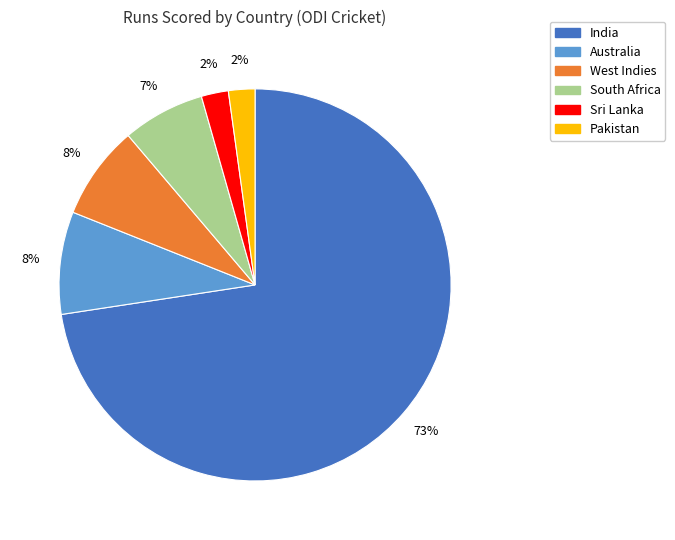

Between India and West Indies, which is larger?

India